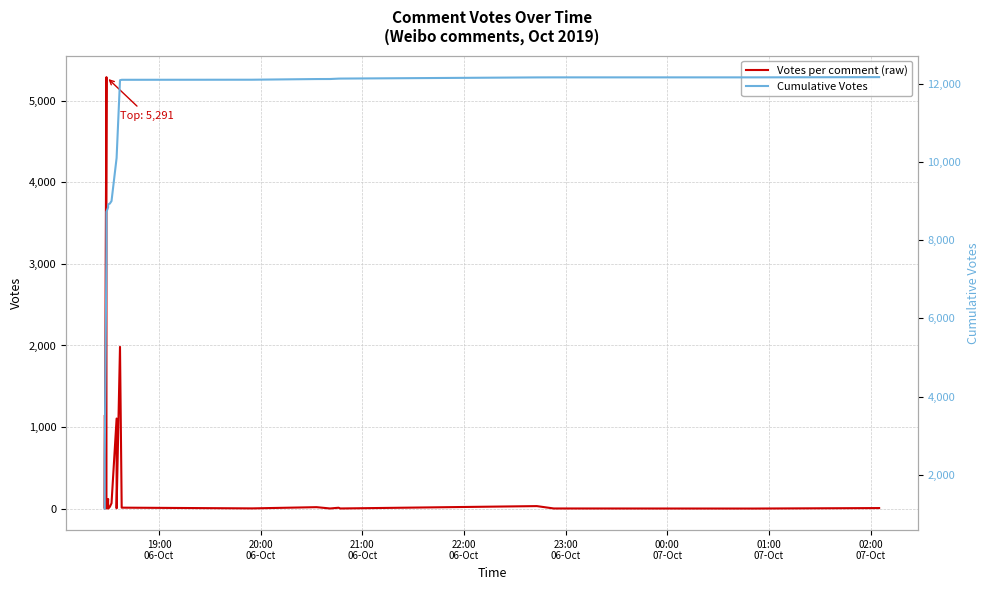

Rank the series by their average value, from highest to lowest.

Cumulative Votes, Votes per comment (raw)